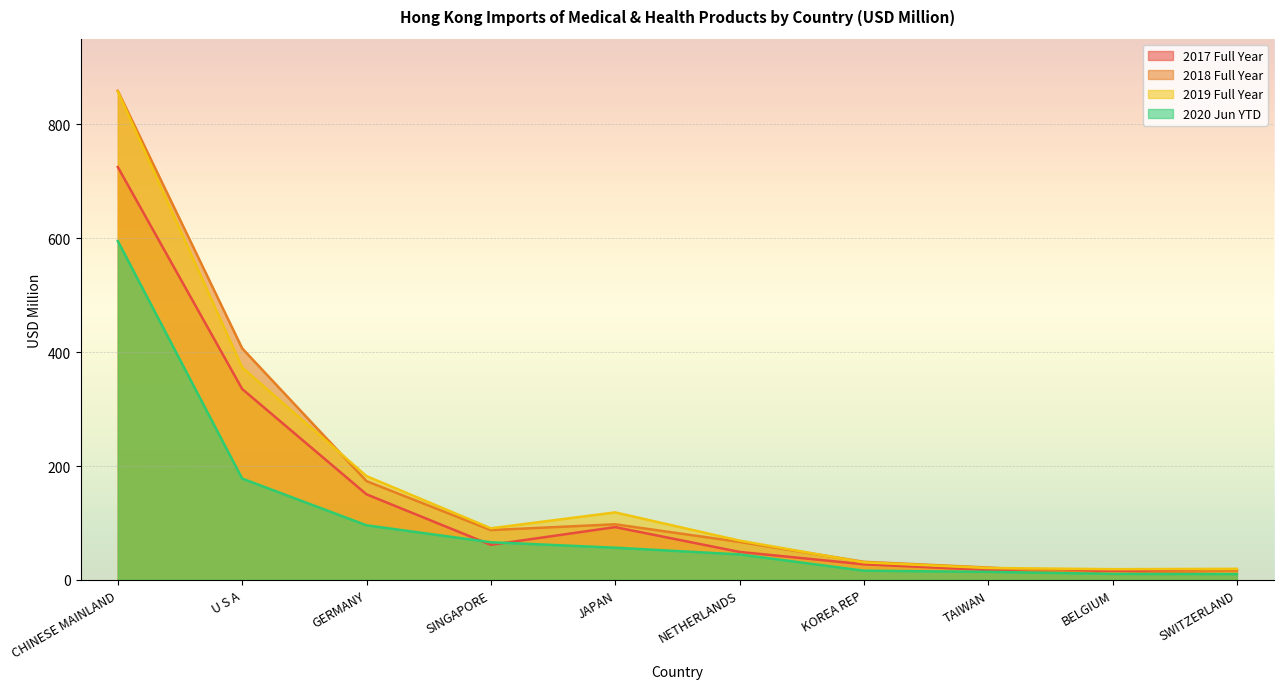

What position from the right is TAIWAN?

3